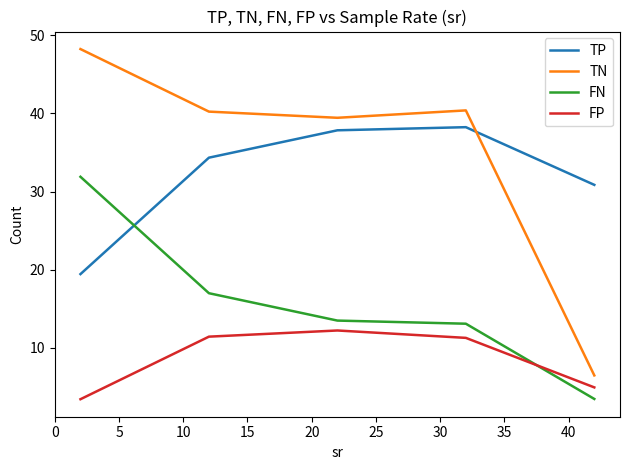

How many intersections are there between TP and TN?

1